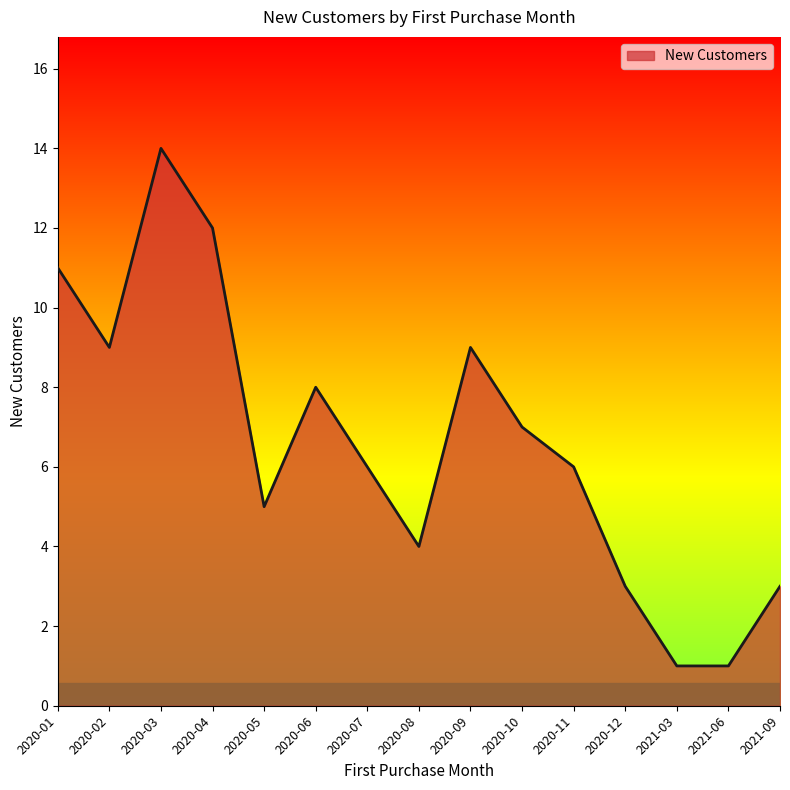

Reading left to right, list all the values displayed in this chart.

11	9	14	12	5	8	6	4	9	7	6	3	1	1	3